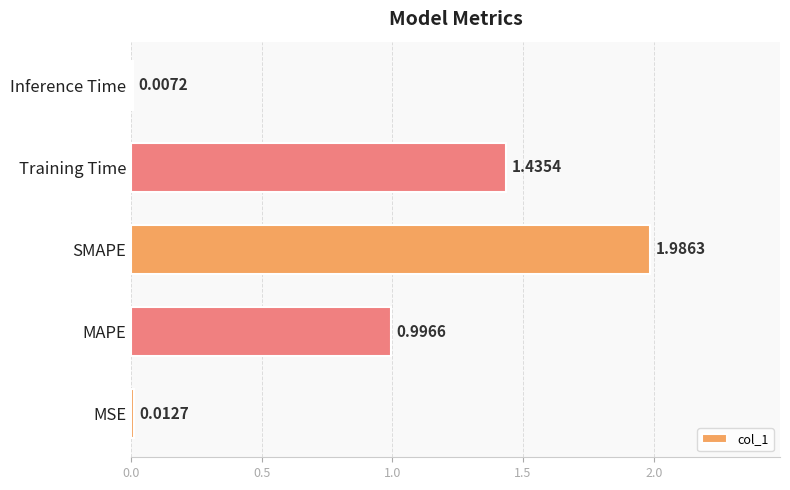

Which has a higher value, Training Time or Inference Time?

Training Time